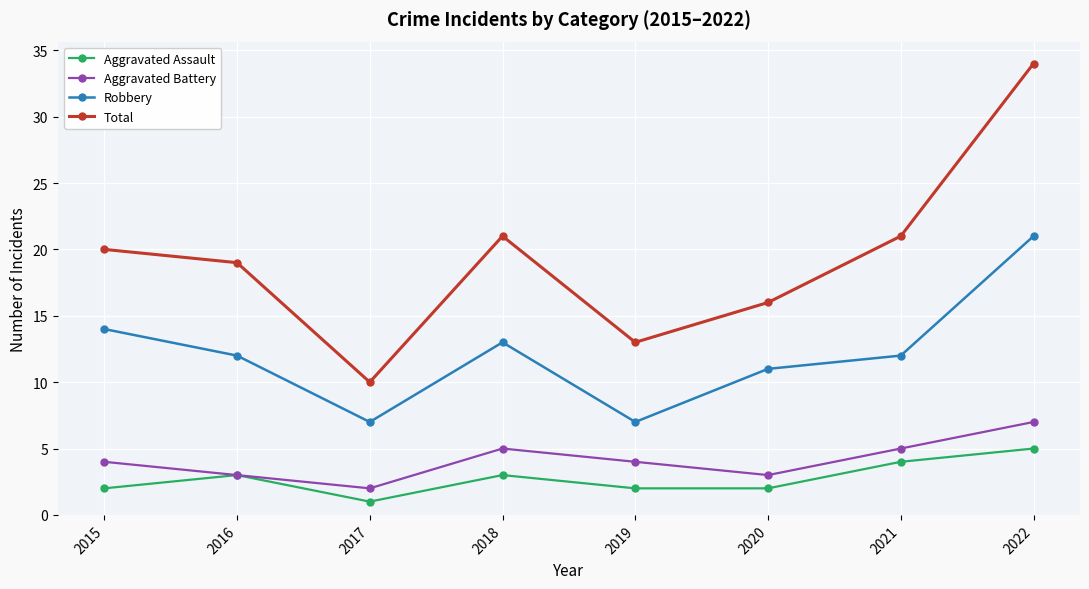

What value does the Aggravated Battery series have at 2022?

7